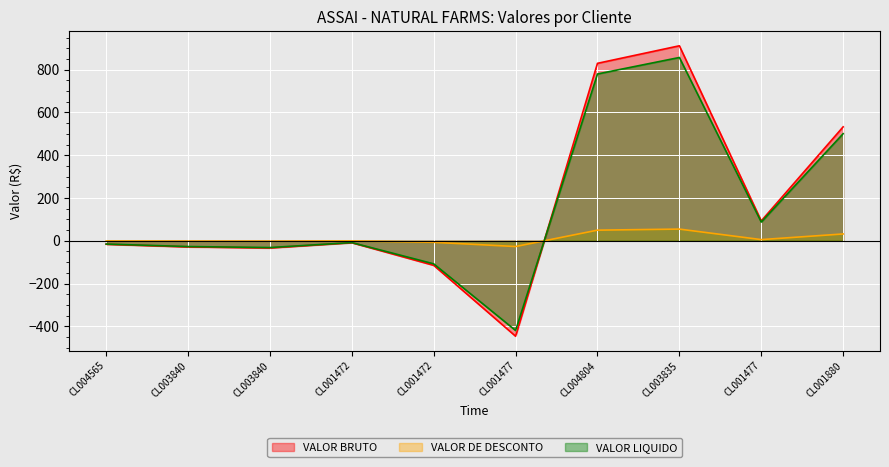

Which series has the largest range (max minus min)?

VALOR BRUTO